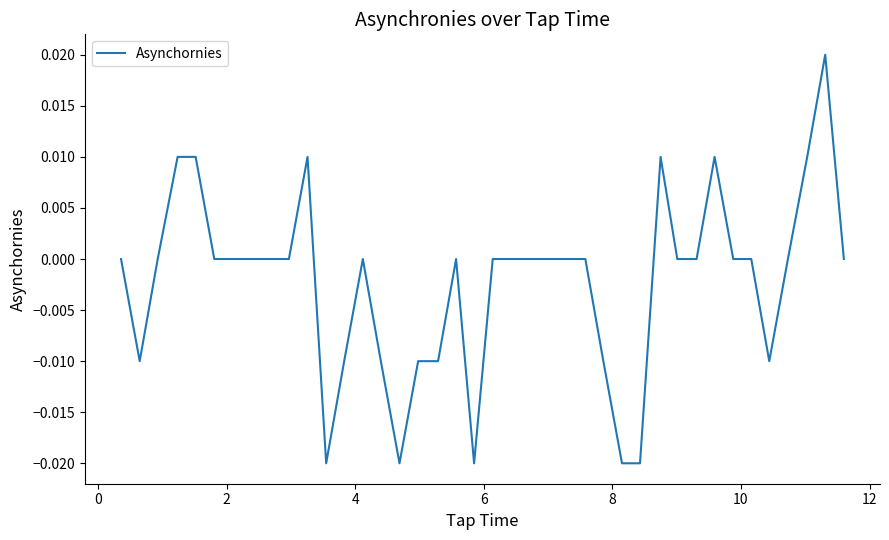

How many points are higher than both their immediate neighbors (excluding endpoints)?

6